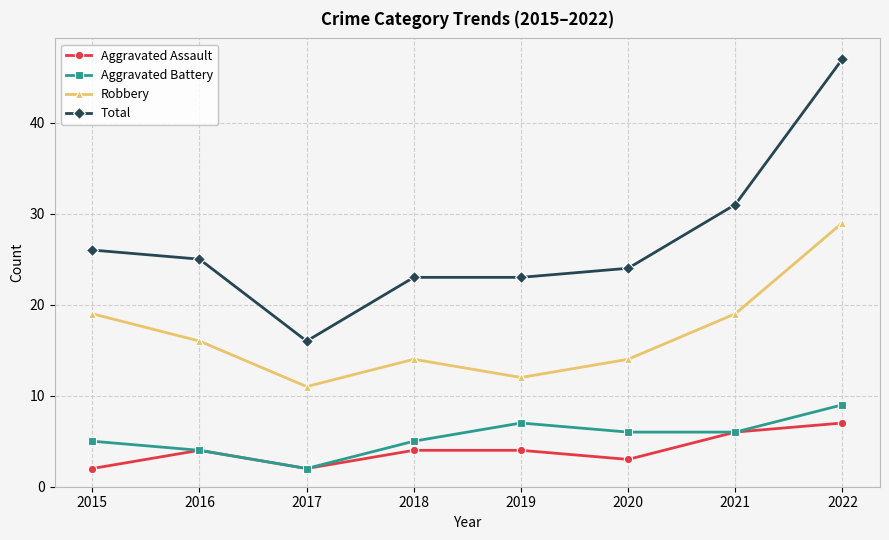

What is the maximum value shown in the chart?

47